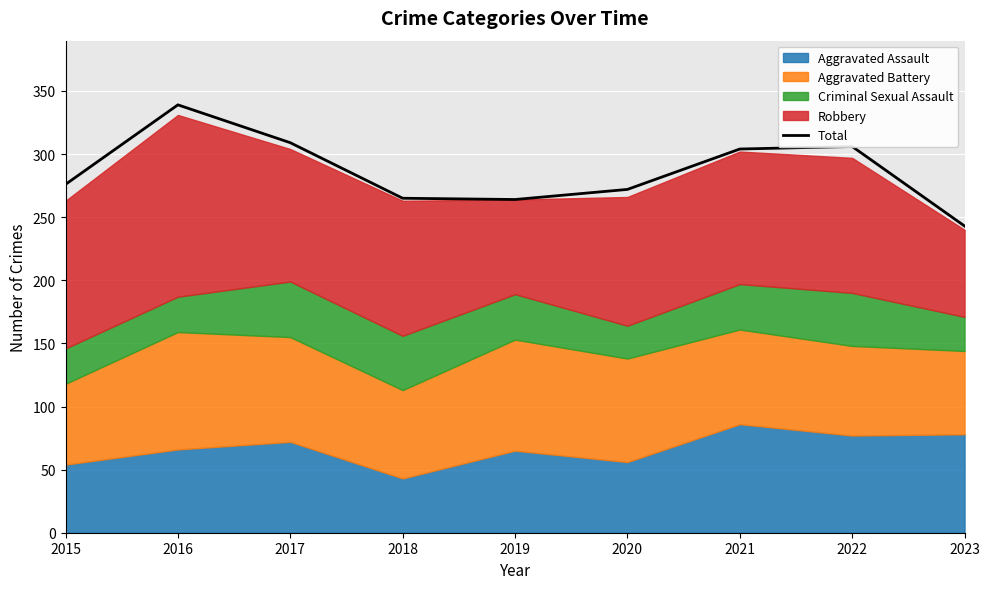

How many values are below 276?

4